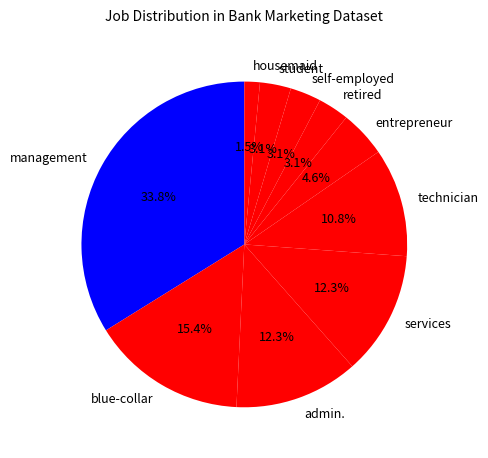

Does student represent more than half of the total?

No